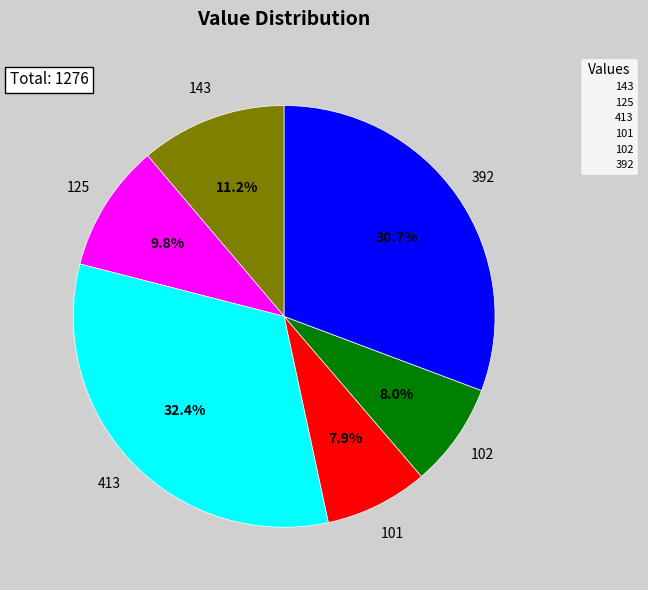

True or false: 392 accounts for 38% of the total.

False